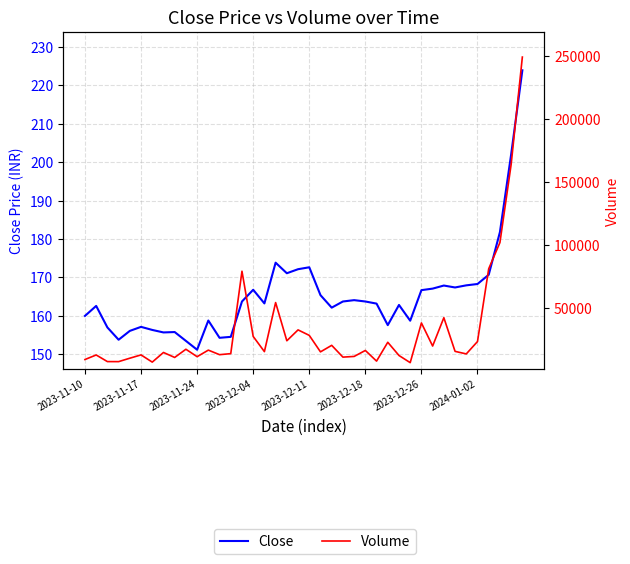

Which category has the highest value in the Volume series?

39